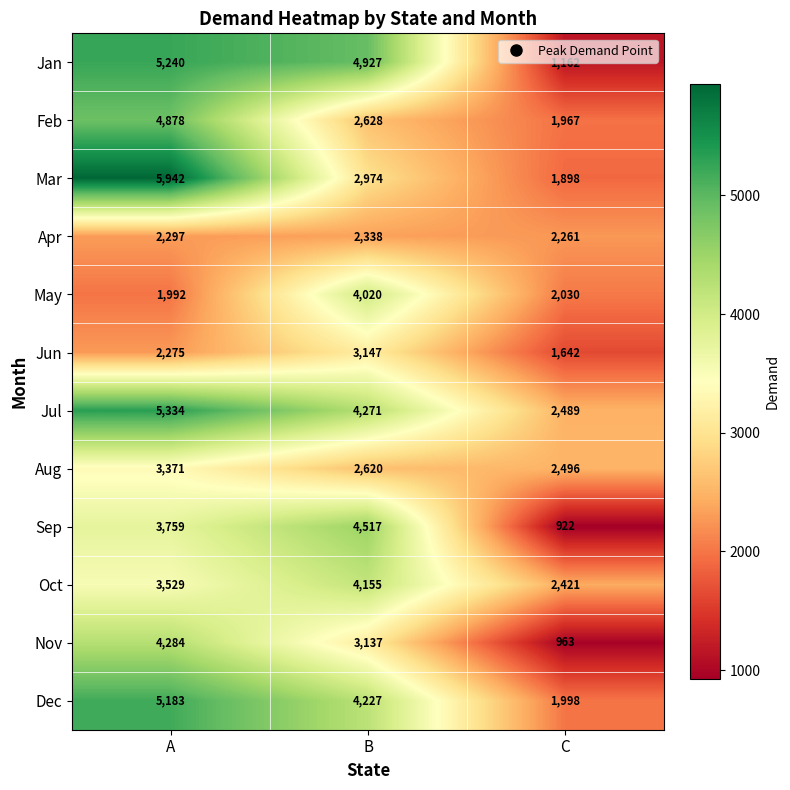

The value of Aug at B is 1490. True or false?

False